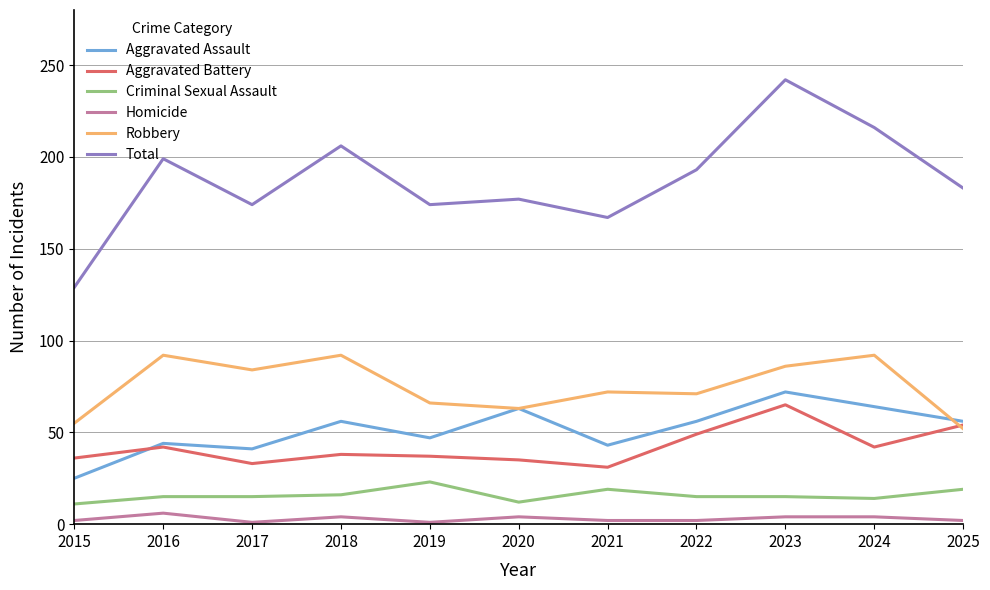

Is it true that Aggravated Assault equals 29 at 2024?

False